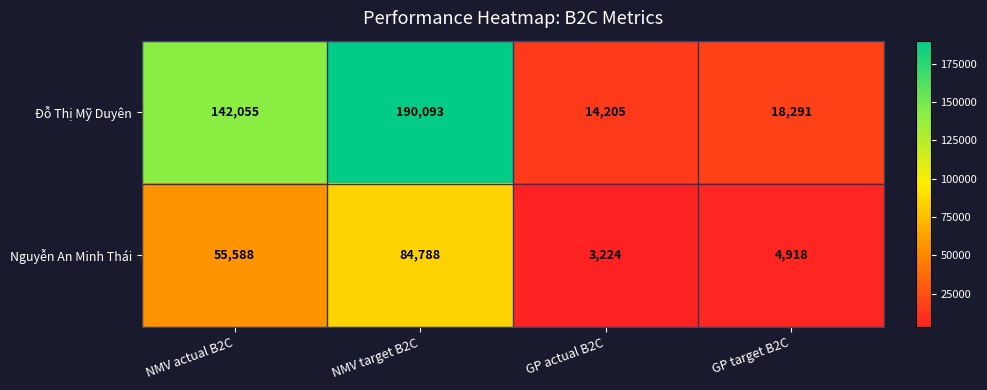

Is the value of Đỗ Thị Mỹ Duyên at NMV actual B2C greater than the value of Nguyễn An Minh Thái at GP actual B2C?

Yes